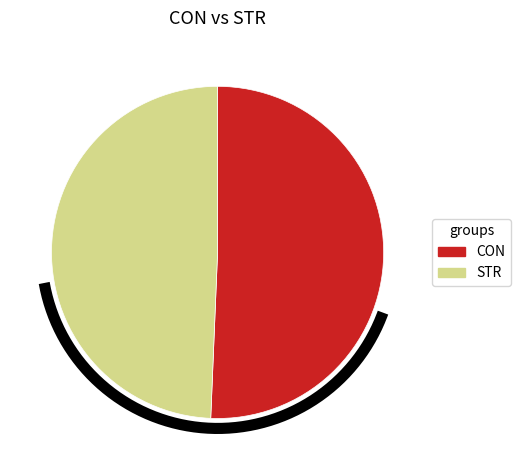

Does STR account for over 50% of the chart?

No